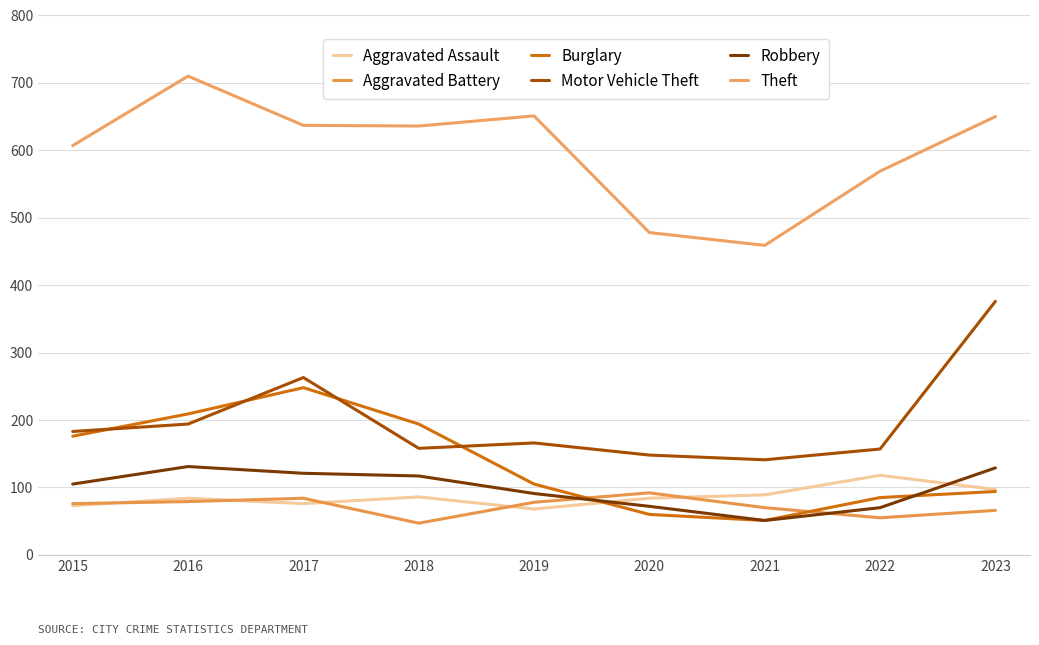

True or false: Motor Vehicle Theft and Theft intersect in this chart.

False